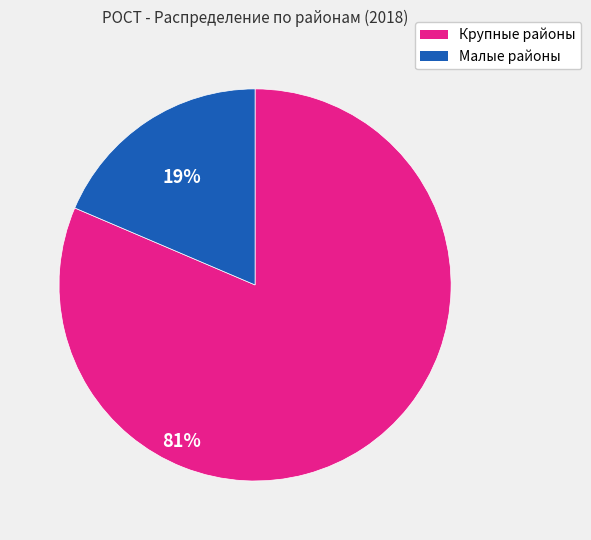

Is there any slice that represents more than half of the pie?

Yes